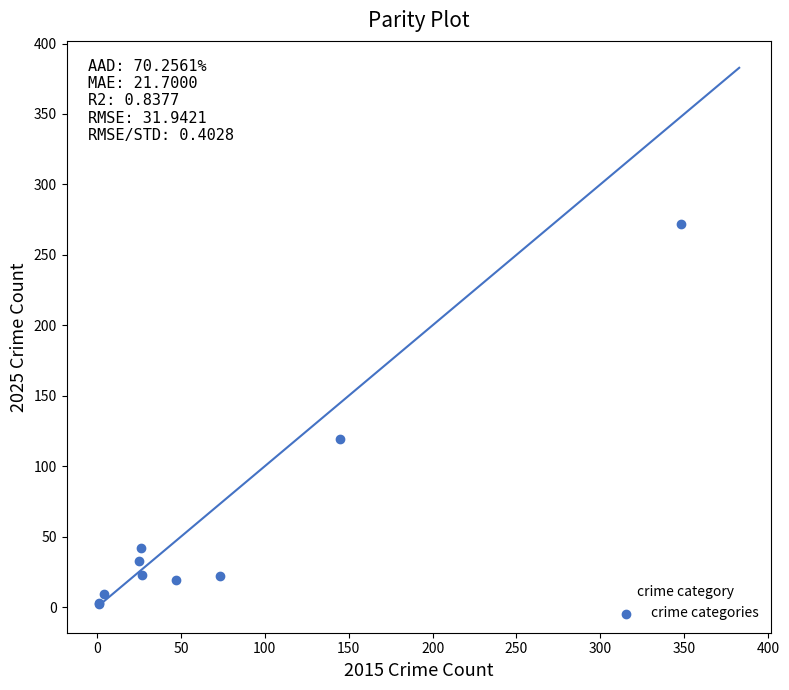

What Y value in the scatter plot is closest to 137?

119